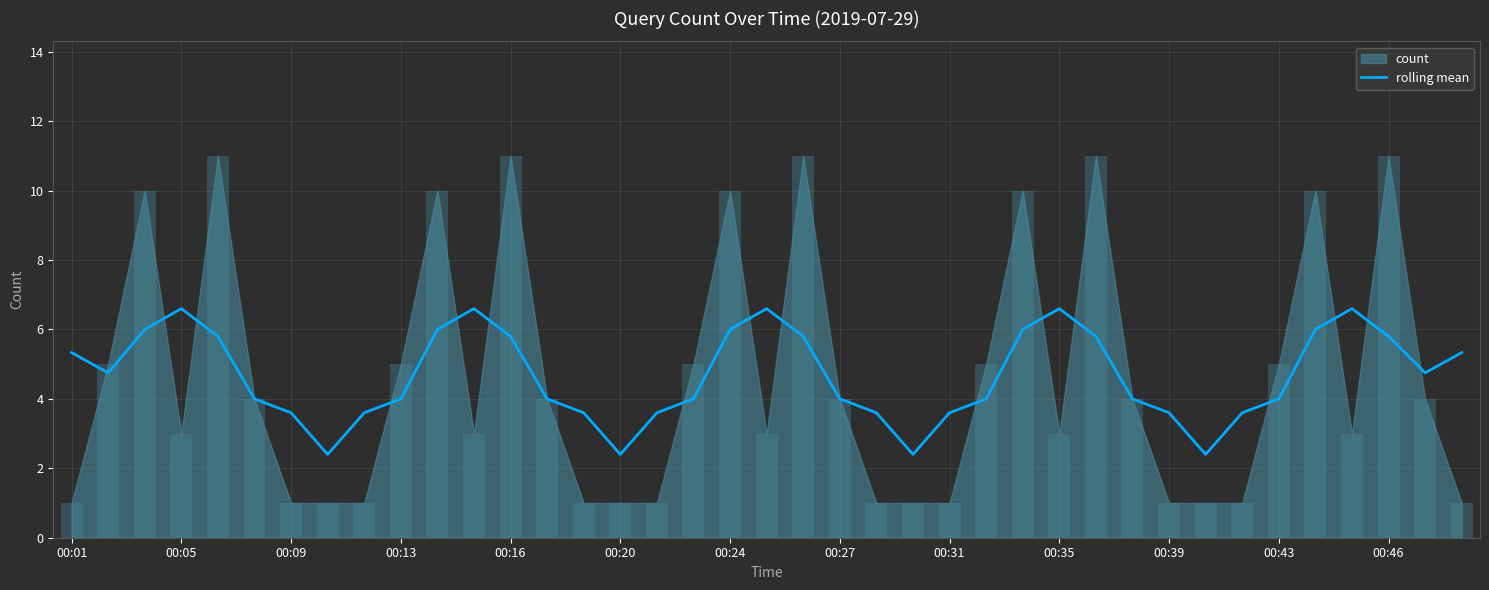

What is the minimum value shown in the chart?

2.4